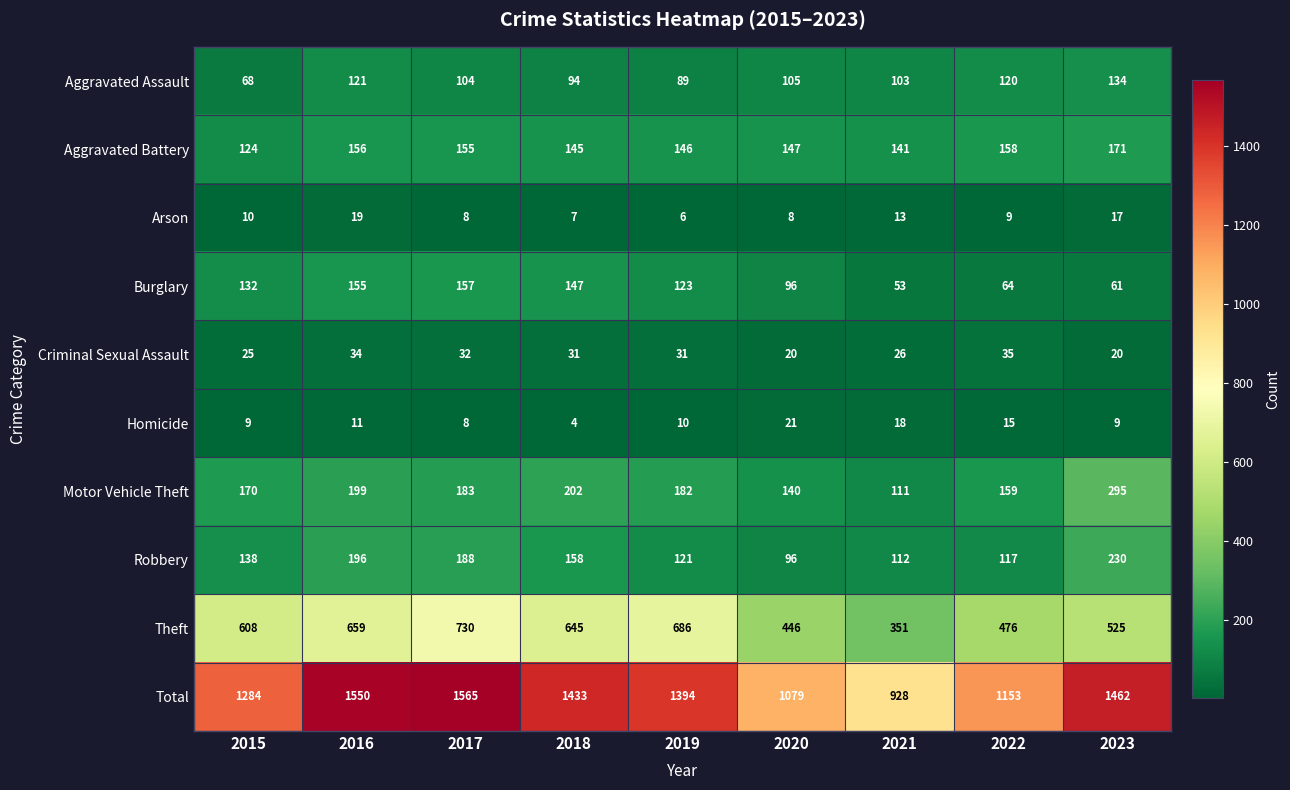

List the series in order of their peak value, lowest first.

Arson, Homicide, Criminal Sexual Assault, Aggravated Assault, Burglary, Aggravated Battery, Robbery, Motor Vehicle Theft, Theft, Total